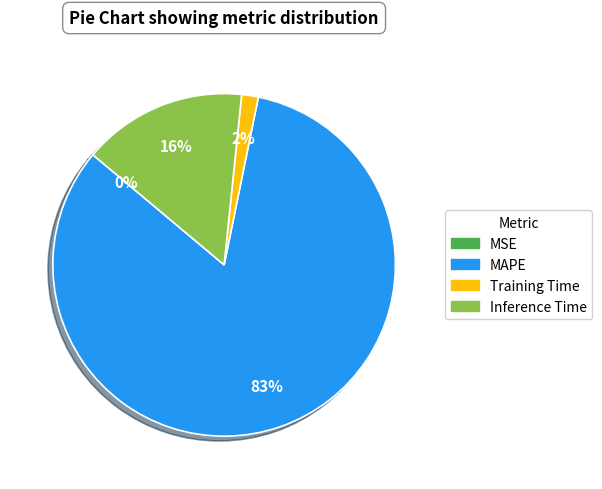

To the nearest percent, what is the average slice percentage?

25%